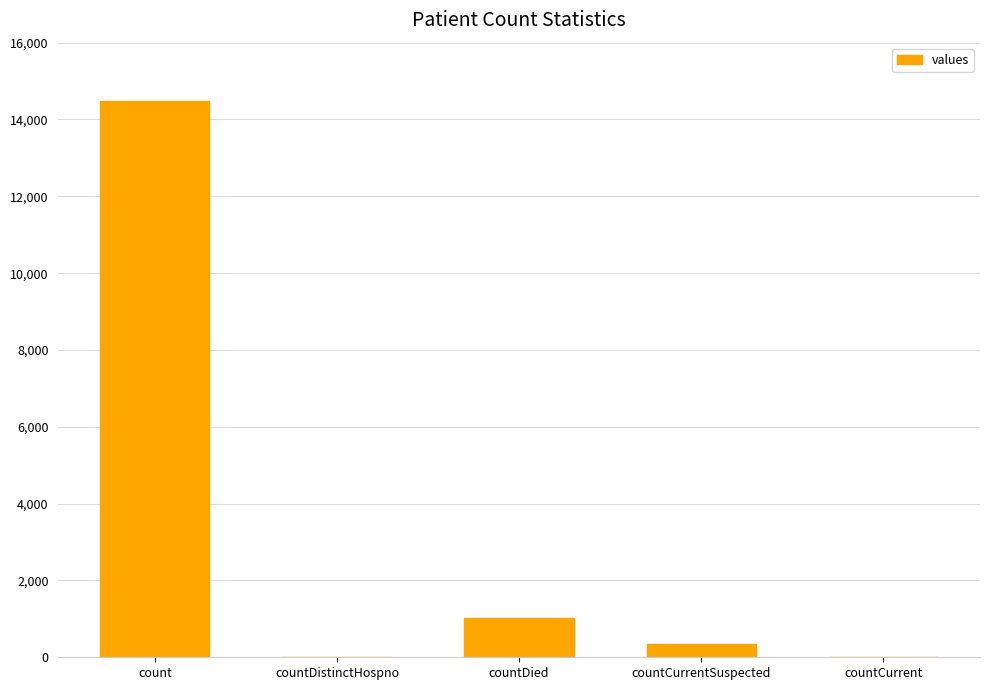

What is the ratio of the value at count to the value at countCurrentSuspected?

42.0